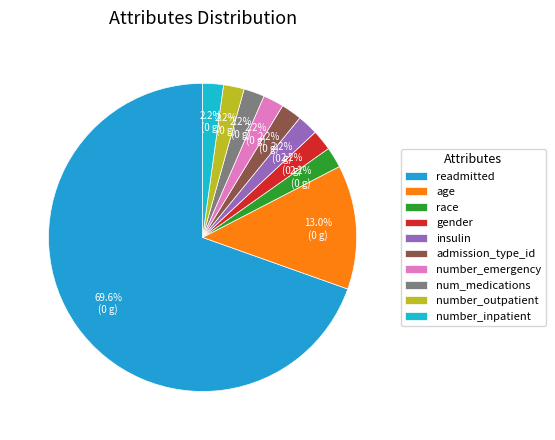

Count the number of slices in the pie.

10